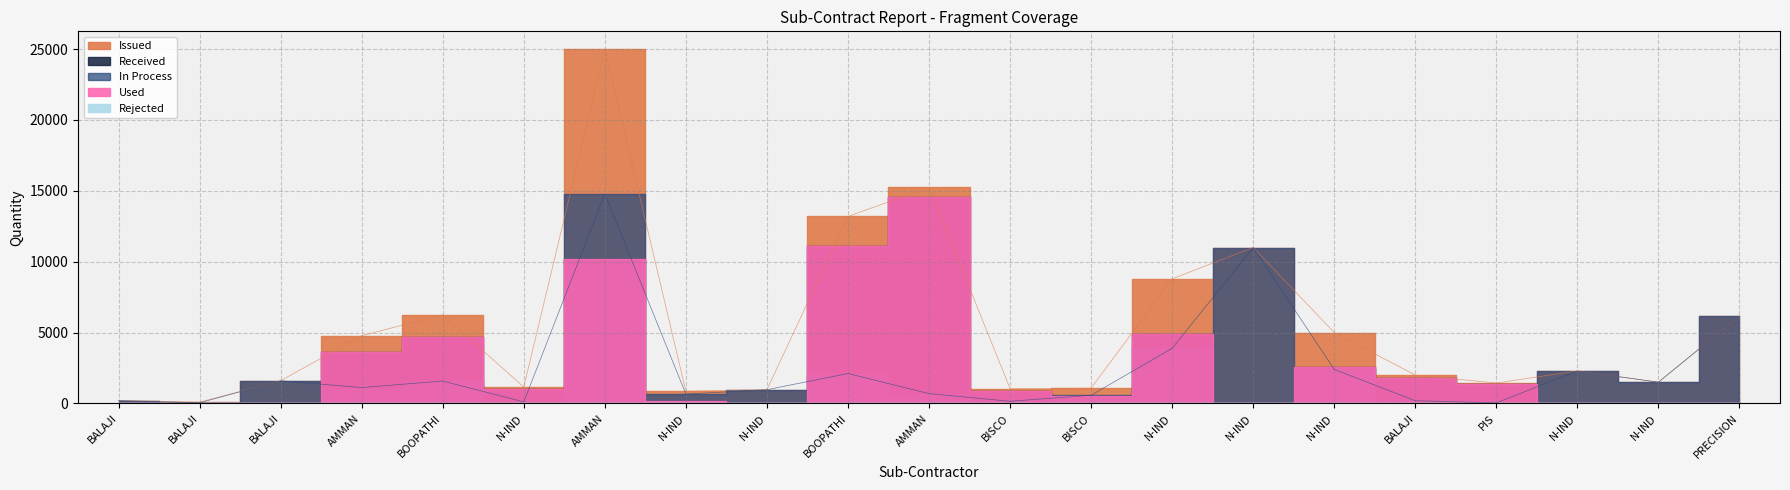

At which label is In Process closest to 7412?

PRECISION